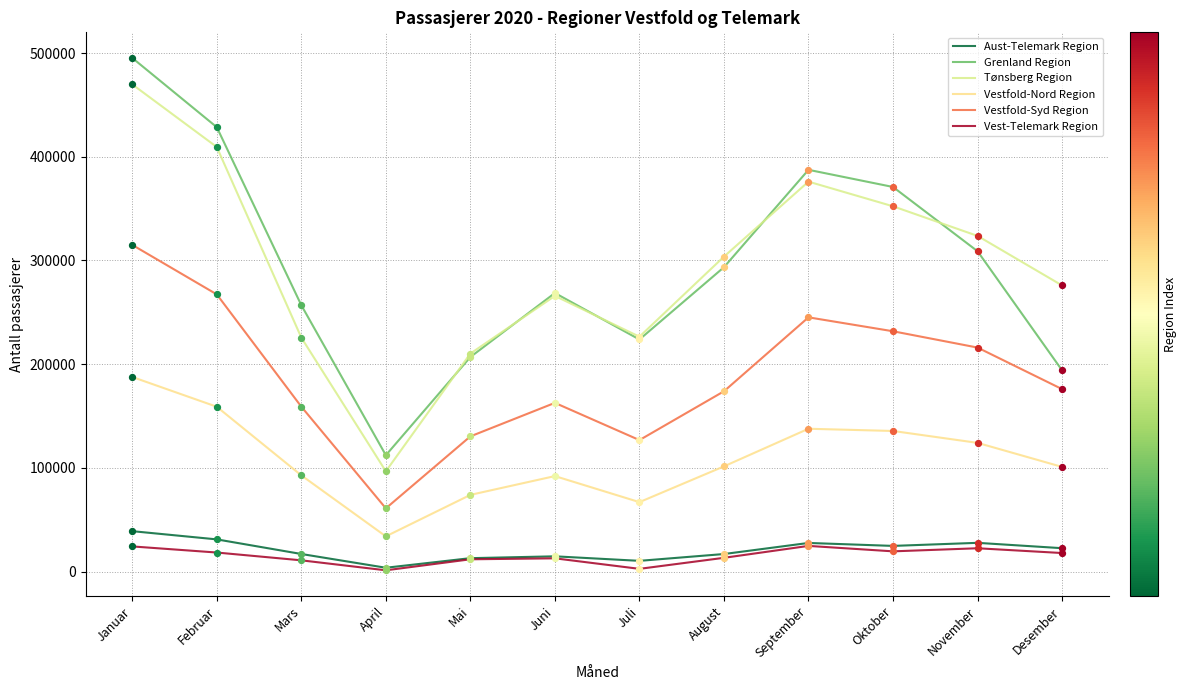

How many lines are shown in the chart?

6